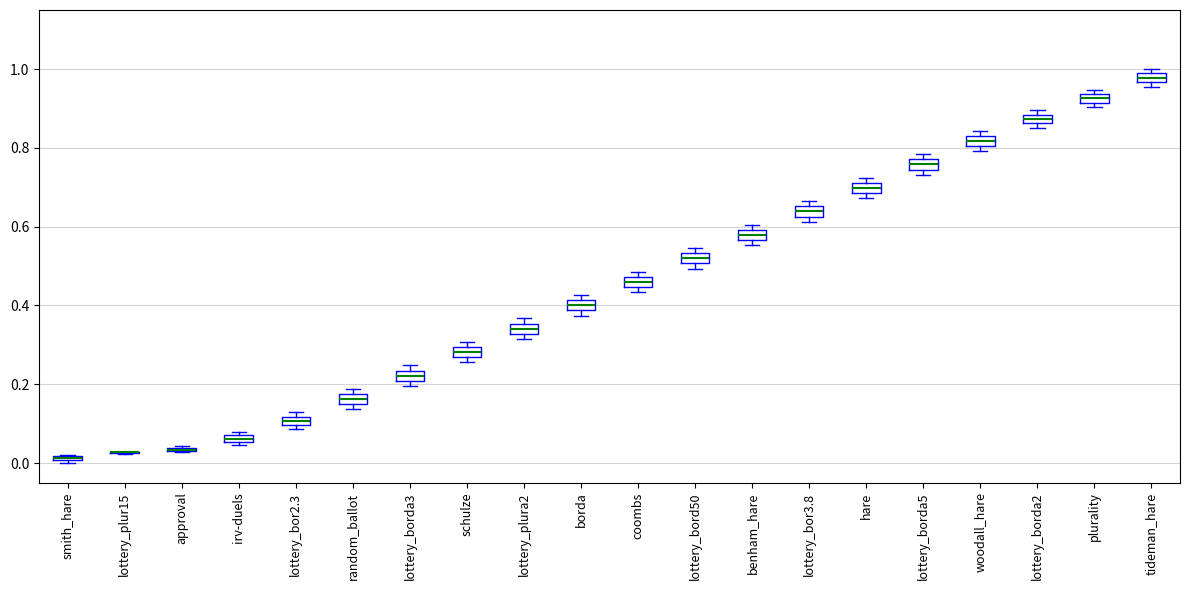

Where is the lower edge of the box for lottery_bor2.3 on the y-axis? The values are not printed on the chart, so give them approximately, as read against the axis.

0.10